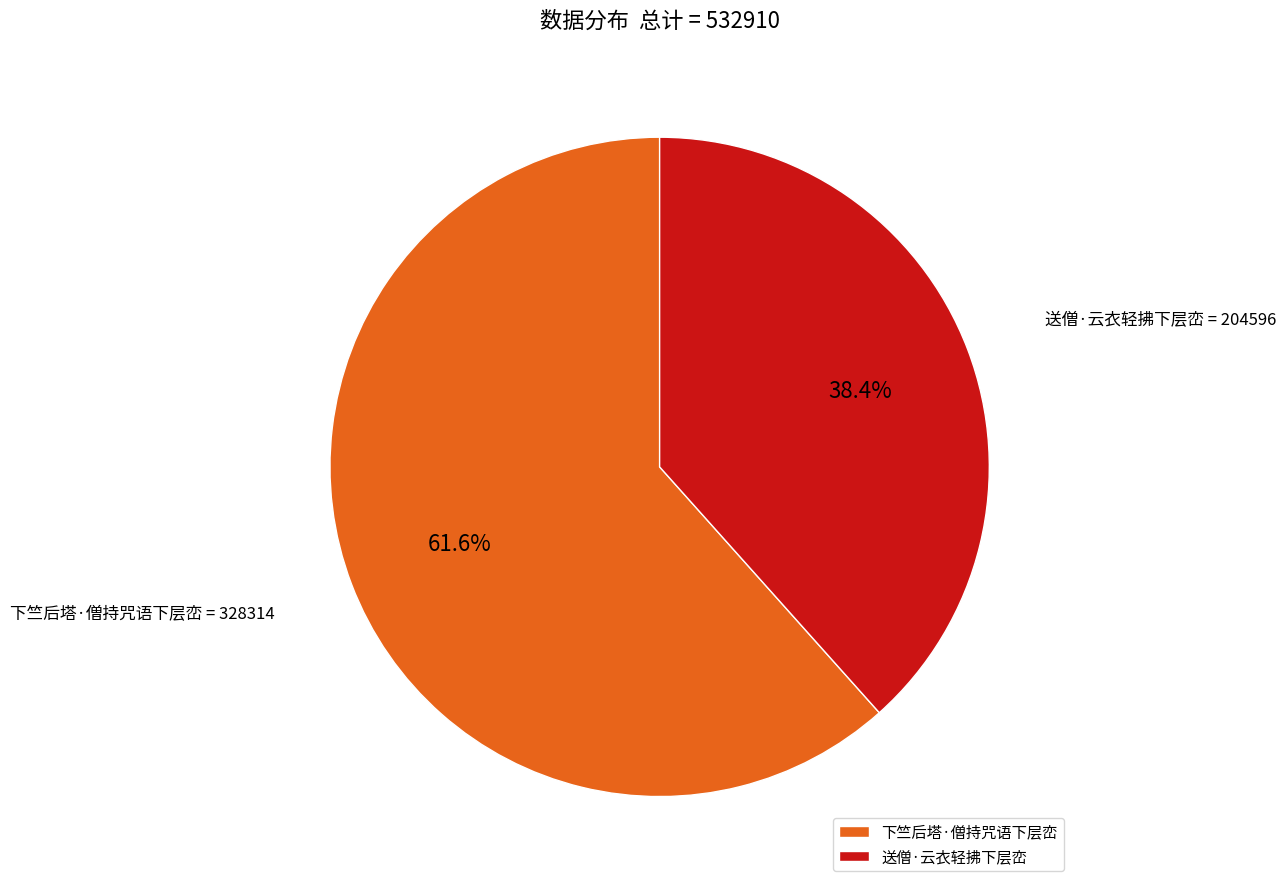

Rank the categories by value from highest to lowest.

下竺后塔·僧持咒语下层峦, 送僧·云衣轻拂下层峦